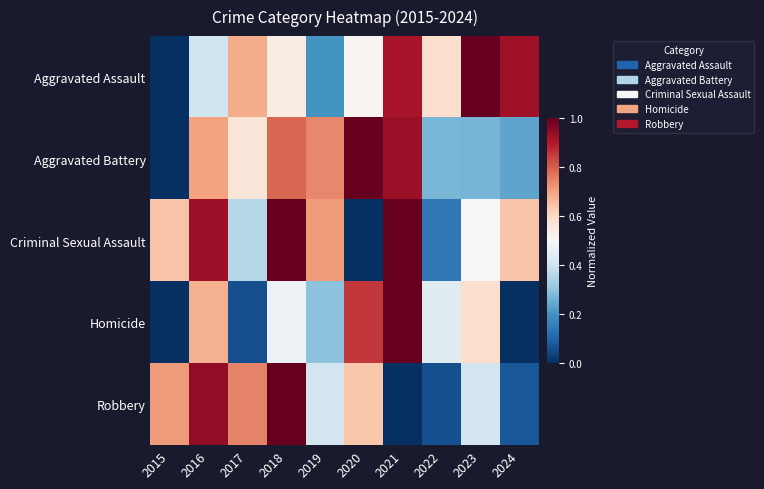

What is the total value across all series at 2018?

3.8